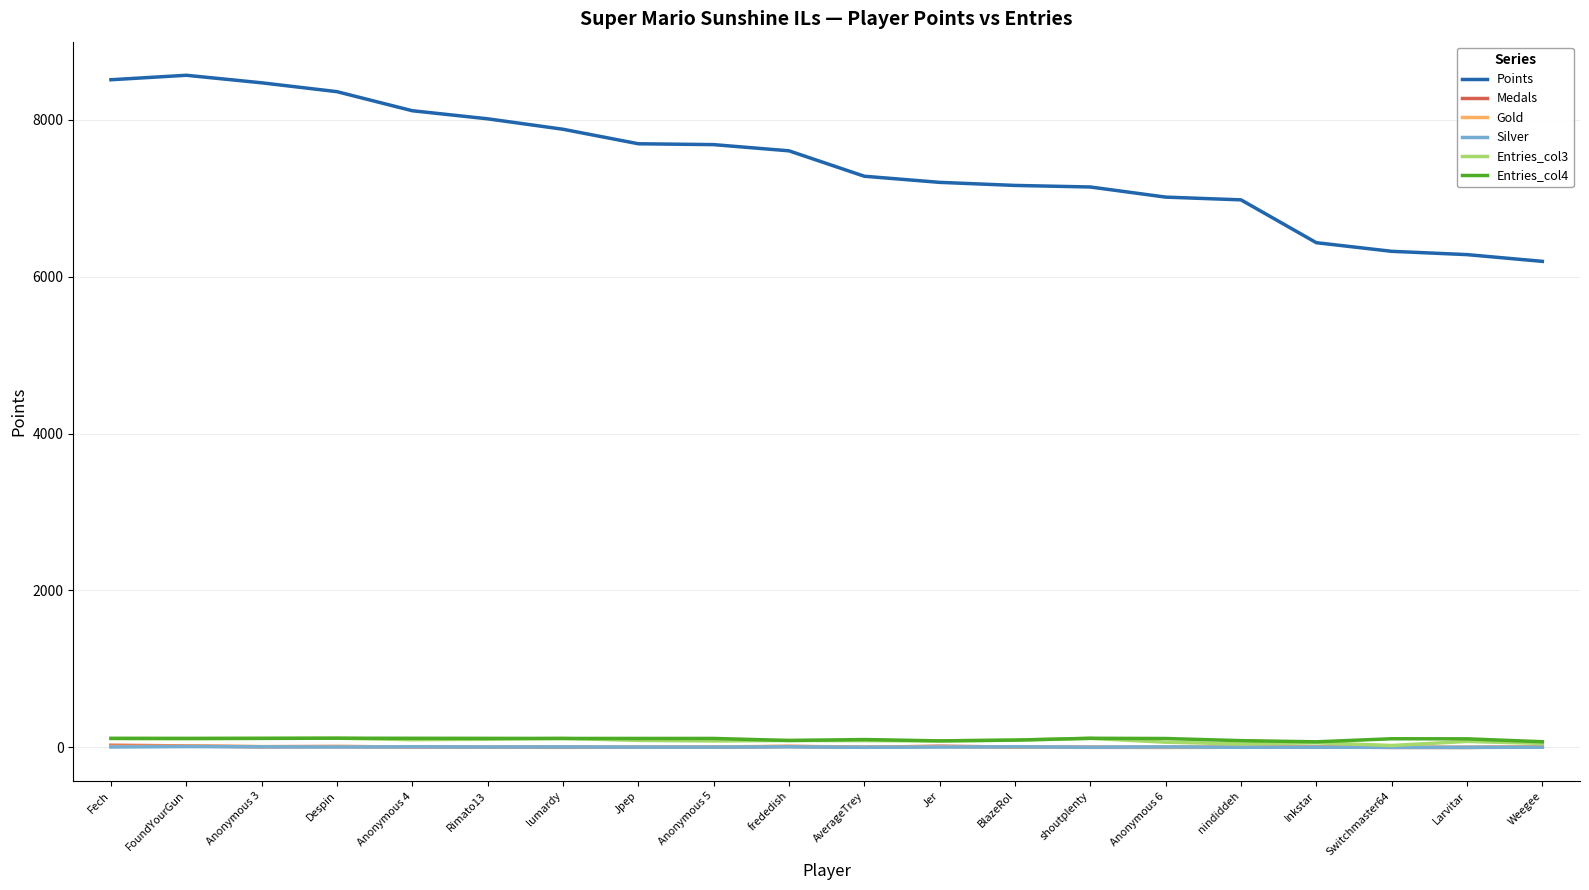

True or false: Points and Silver intersect in this chart.

False